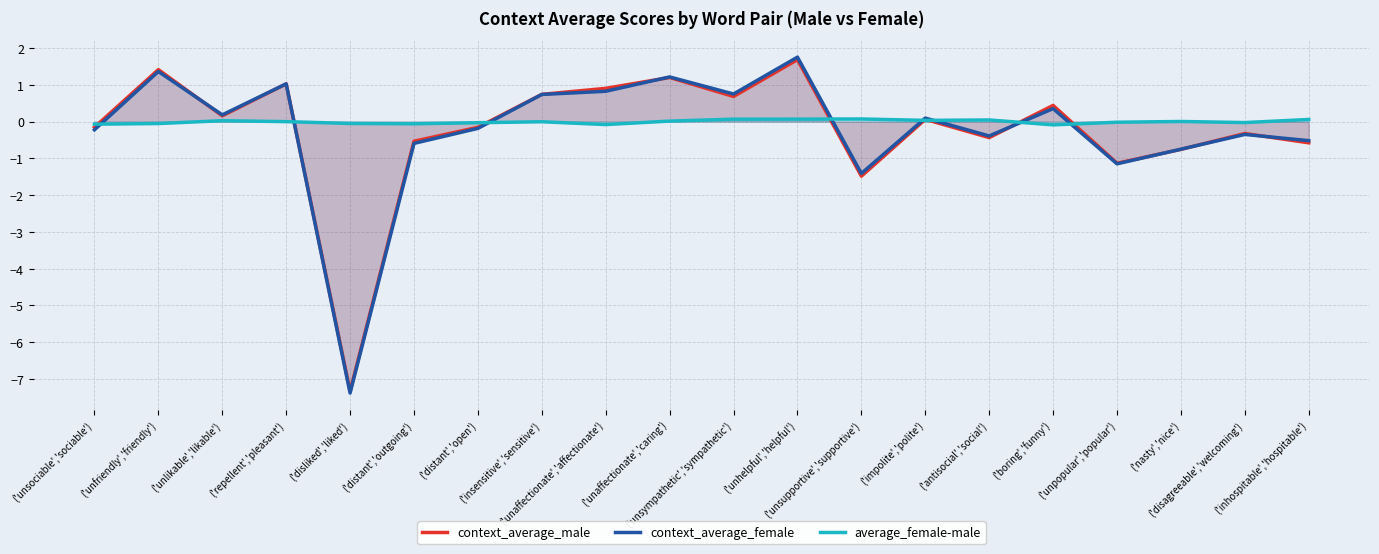

Reading right to left, what are all the values shown in this chart?

context_average_male: ('inhospitable','hospitable')=-0.6	('disagreeable','welcoming')=-0.3	('nasty','nice')=-0.8	('unpopular','popular')=-1.1	('boring','funny')=0.4	('antisocial','social')=-0.4	('impolite','polite')=0.1	('unsupportive','supportive')=-1.5	('unhelpful','helpful')=1.7	('unsympathetic','sympathetic')=0.7	('unaffectionate','caring')=1.2	('unaffectionate','affectionate')=0.9	('insensitive','sensitive')=0.7	('distant','open')=-0.2	('distant','outgoing')=-0.5	('disliked','liked')=-7.3	('repellent','pleasant')=1.0	('unlikable','likable')=0.2	('unfriendly','friendly')=1.4	('unsociable','sociable')=-0.2
context_average_female: ('inhospitable','hospitable')=-0.5	('disagreeable','welcoming')=-0.3	('nasty','nice')=-0.7	('unpopular','popular')=-1.1	('boring','funny')=0.4	('antisocial','social')=-0.4	('impolite','polite')=0.1	('unsupportive','supportive')=-1.4	('unhelpful','helpful')=1.8	('unsympathetic','sympathetic')=0.8	('unaffectionate','caring')=1.2	('unaffectionate','affectionate')=0.8	('insensitive','sensitive')=0.7	('distant','open')=-0.2	('distant','outgoing')=-0.6	('disliked','liked')=-7.4	('repellent','pleasant')=1.0	('unlikable','likable')=0.2	('unfriendly','friendly')=1.4	('unsociable','sociable')=-0.2
average_female-male: ('inhospitable','hospitable')=0.1	('disagreeable','welcoming')=-0.0	('nasty','nice')=0.0	('unpopular','popular')=-0.0	('boring','funny')=-0.1	('antisocial','social')=0.0	('impolite','polite')=0.0	('unsupportive','supportive')=0.1	('unhelpful','helpful')=0.1	('unsympathetic','sympathetic')=0.1	('unaffectionate','caring')=0.0	('unaffectionate','affectionate')=-0.1	('insensitive','sensitive')=-0.0	('distant','open')=-0.0	('distant','outgoing')=-0.1	('disliked','liked')=-0.0	('repellent','pleasant')=0.0	('unlikable','likable')=0.0	('unfriendly','friendly')=-0.1	('unsociable','sociable')=-0.1